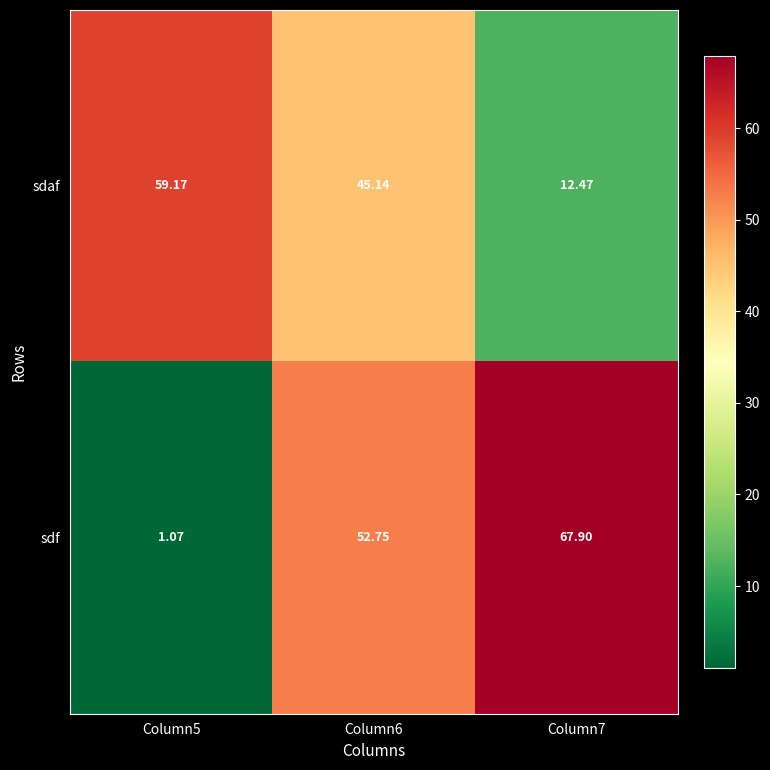

Which series has the largest range (max minus min)?

sdf